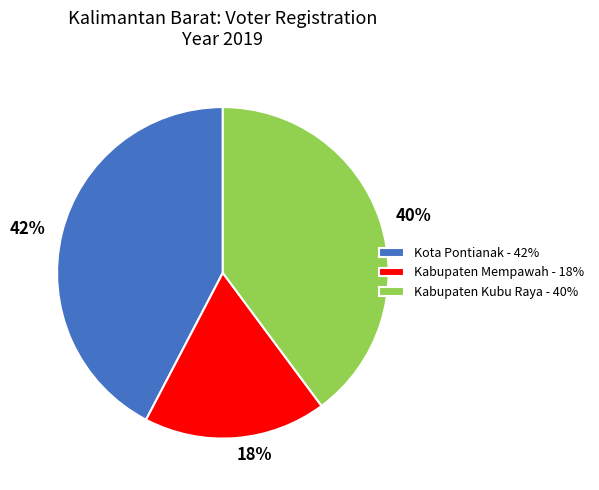

Do Kota Pontianak and Kabupaten Mempawah together represent more than half of the pie?

Yes